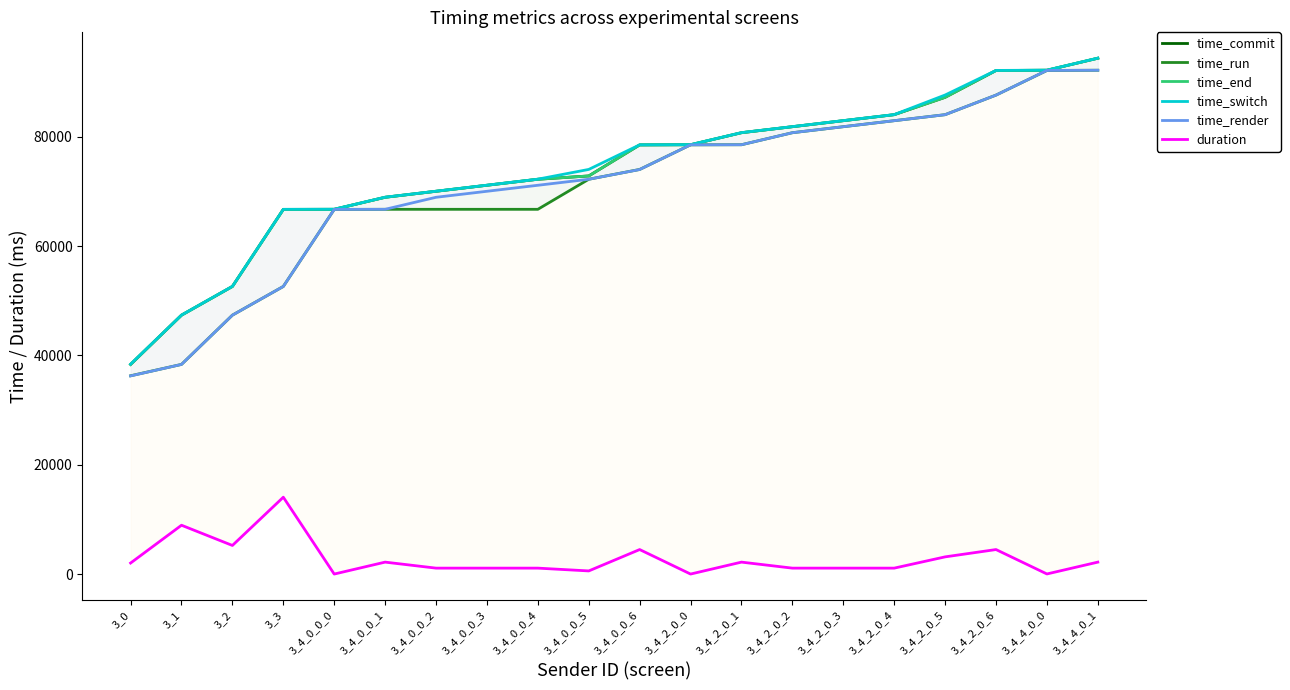

How many lines are shown in the chart?

6